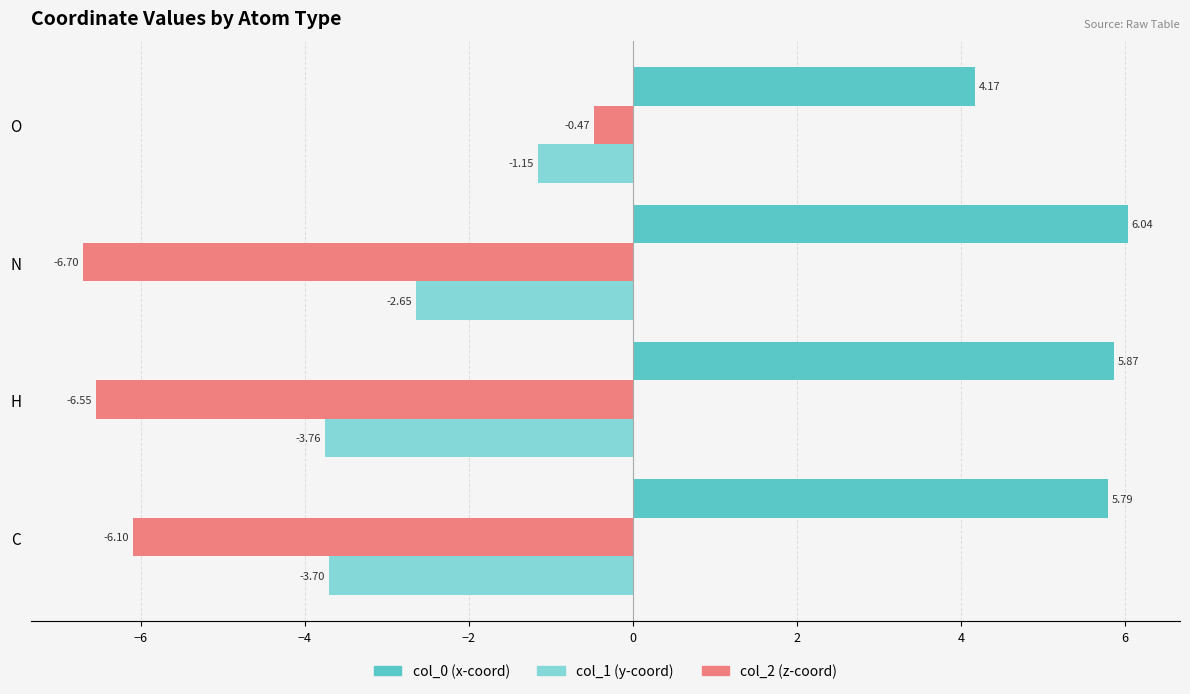

Which label corresponds to the largest value in the chart?

N